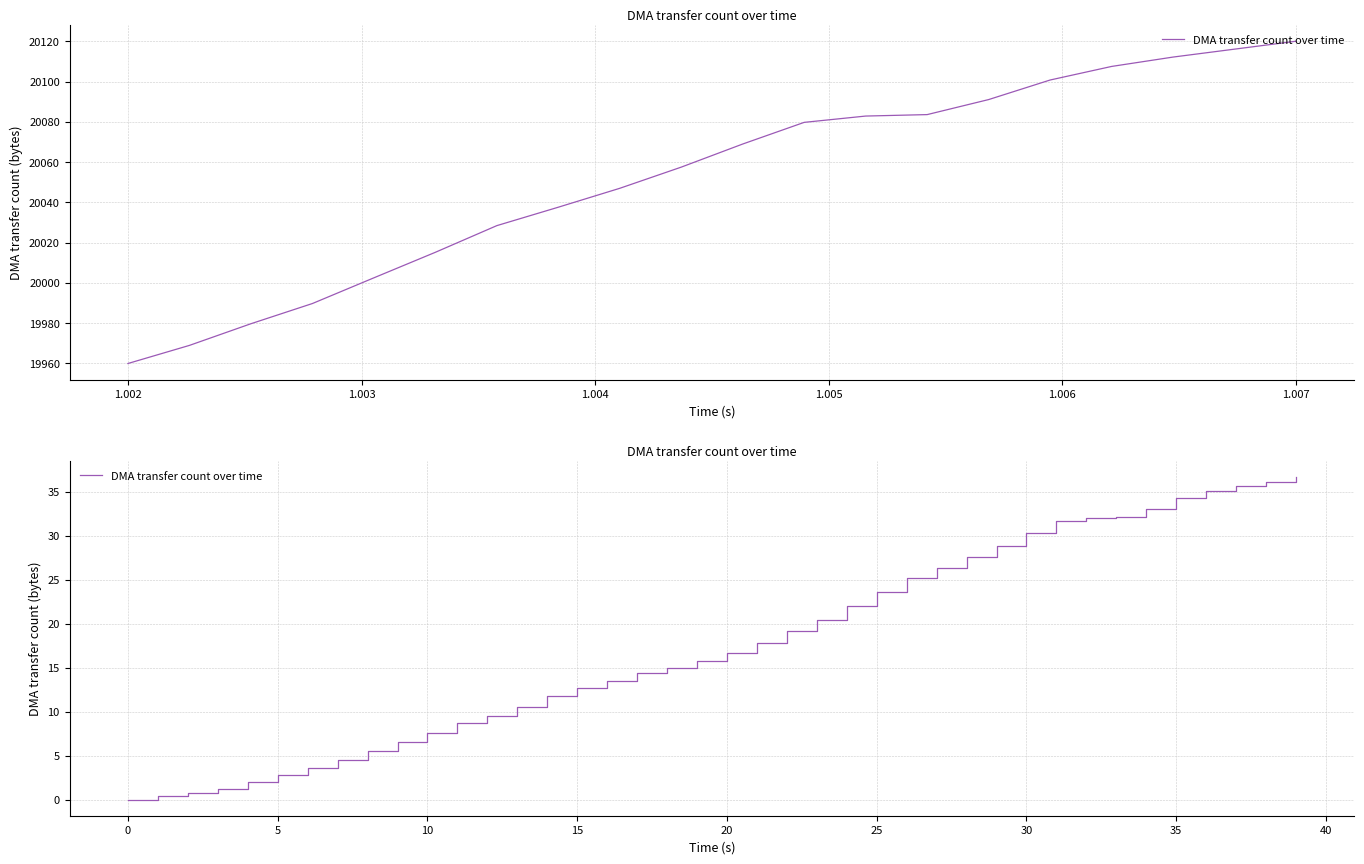

Which has a higher value, 0 or 35?

35